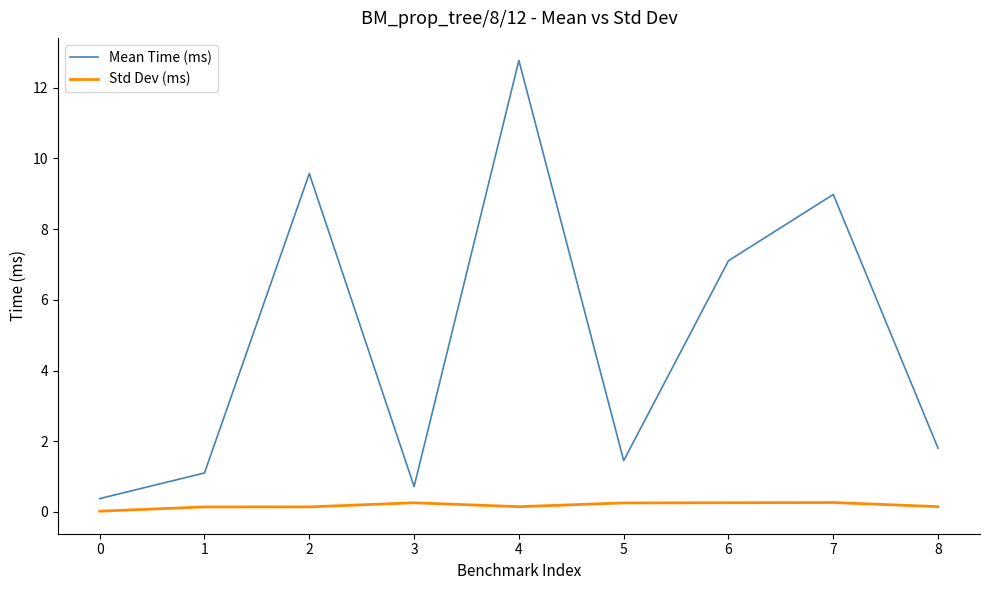

Which series has the largest total across all categories?

Mean Time (ms)